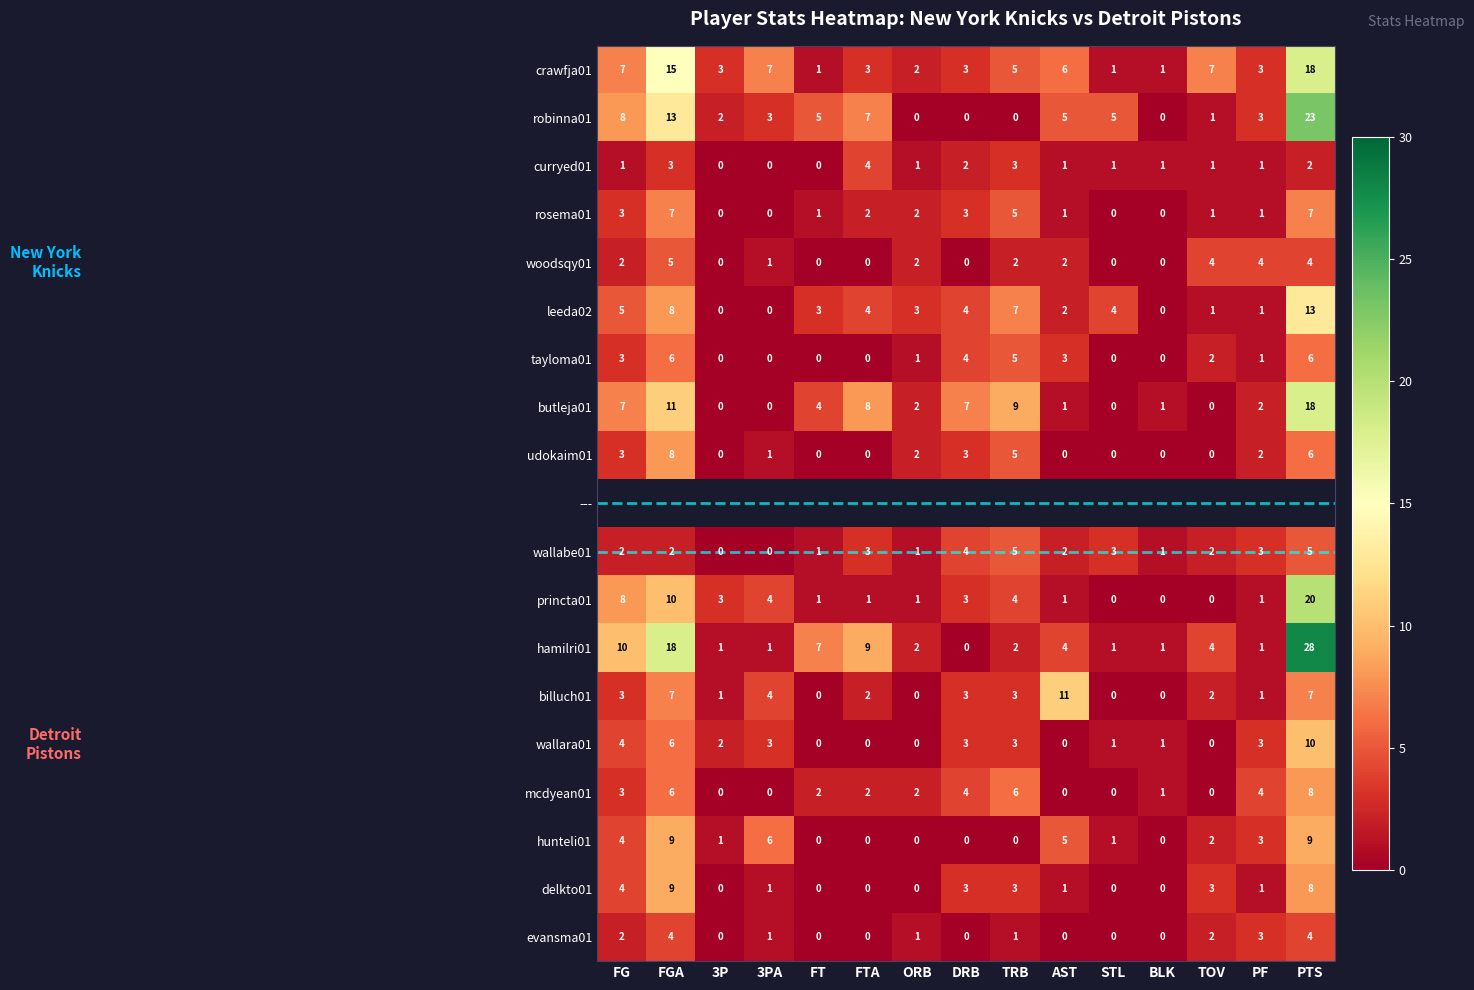

Where is princta01 nearest to the value 10?

FGA